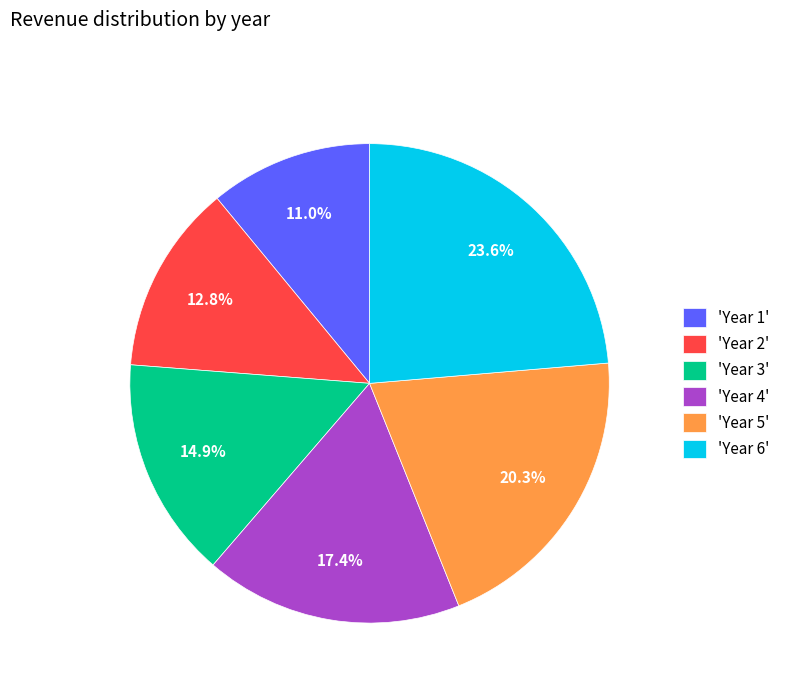

What is the ratio of the value at 'Year 2' to the value at 'Year 3'?

0.9